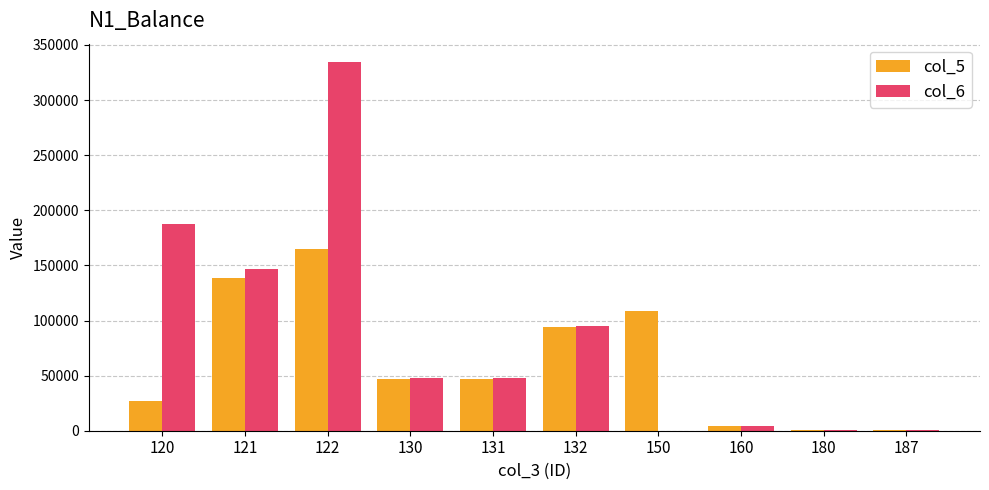

At which category is the sum across all series the highest?

122